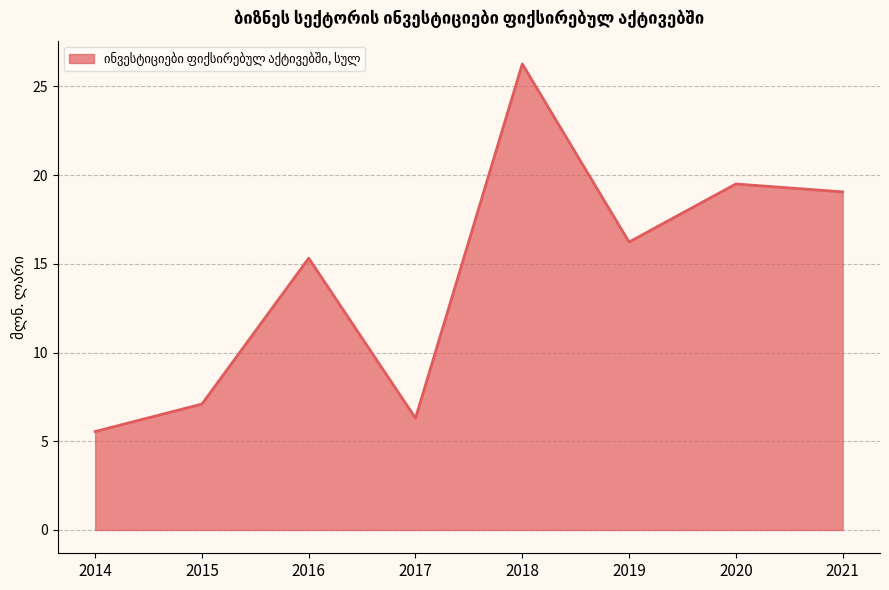

Does the chart have visible grid lines?

Yes